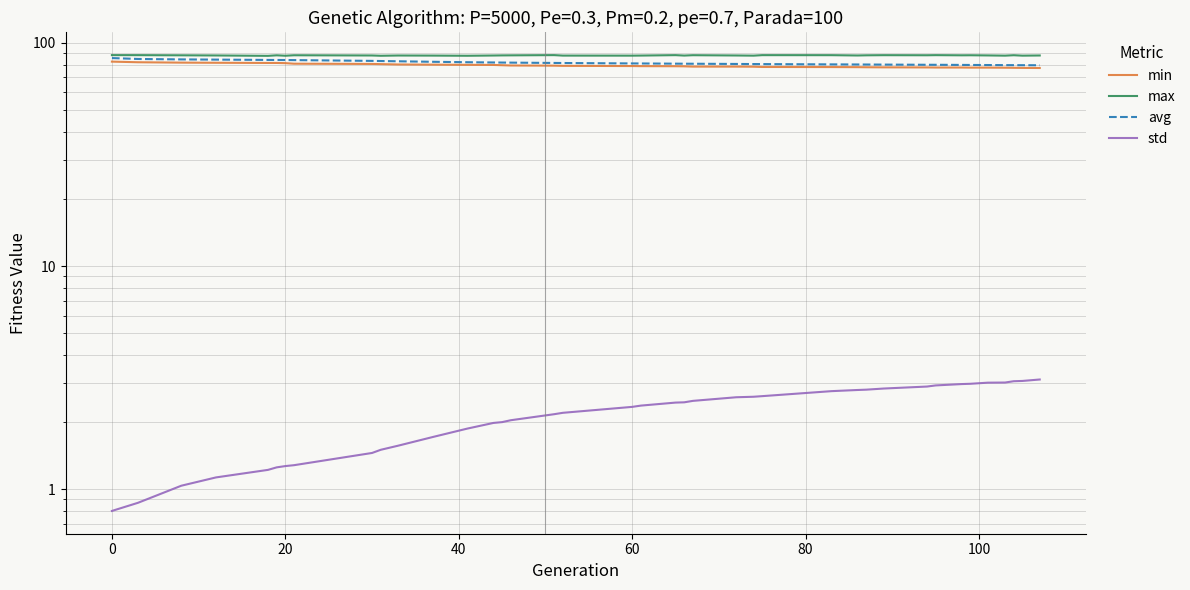

At how many categories does at least one series exceed 41?

39